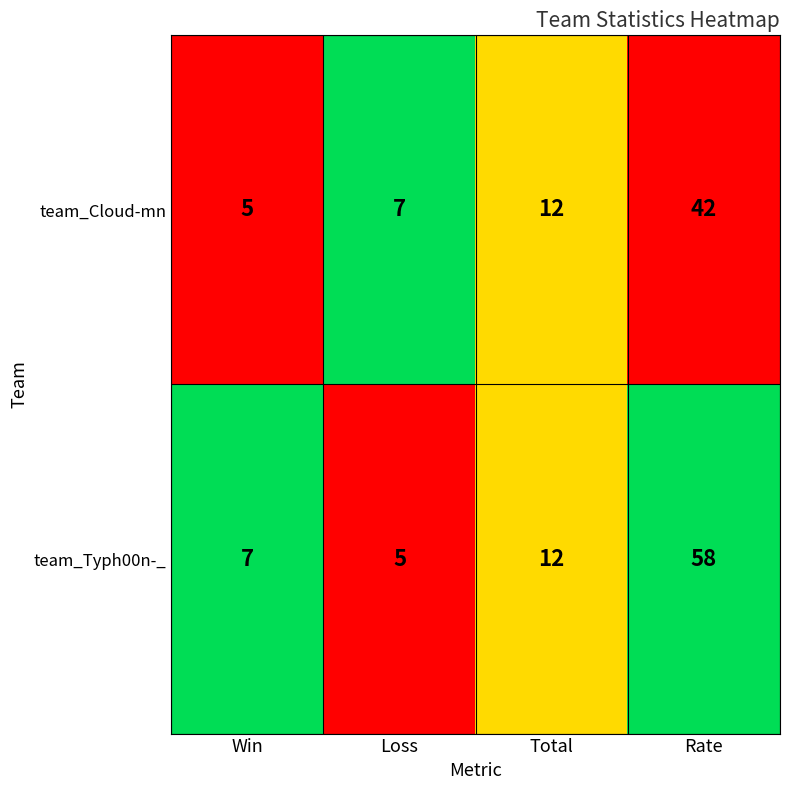

The value of team_Typh00n-_ at Win is 12. True or false?

False